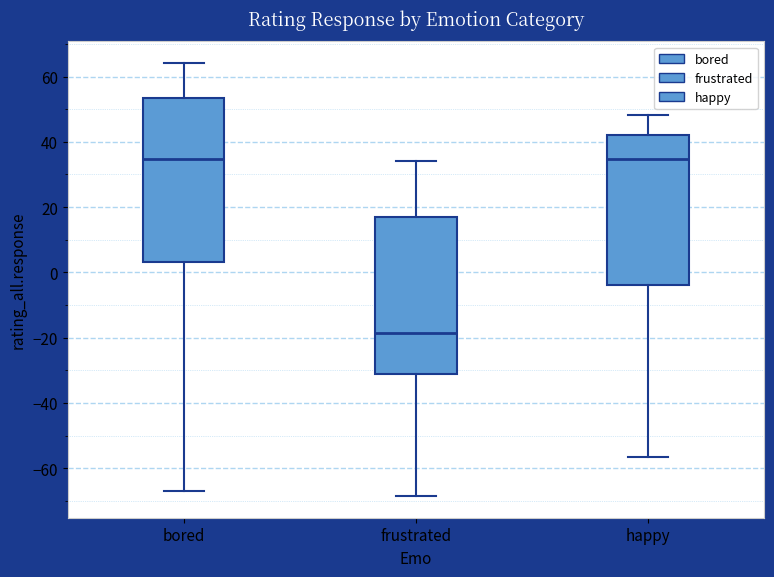

Reading left to right, transcribe this box plot: for each box, give where its median line is, the range the box spans, and where its two whiskers end, as read against the y-axis. The values are not printed on the chart, so give them approximately, as read against the axis.

bored: median 34, box 4 to 54, whiskers -68 to 64
frustrated: median -18, box -32 to 18, whiskers -68 to 34
happy: median 34, box -4 to 42, whiskers -56 to 48